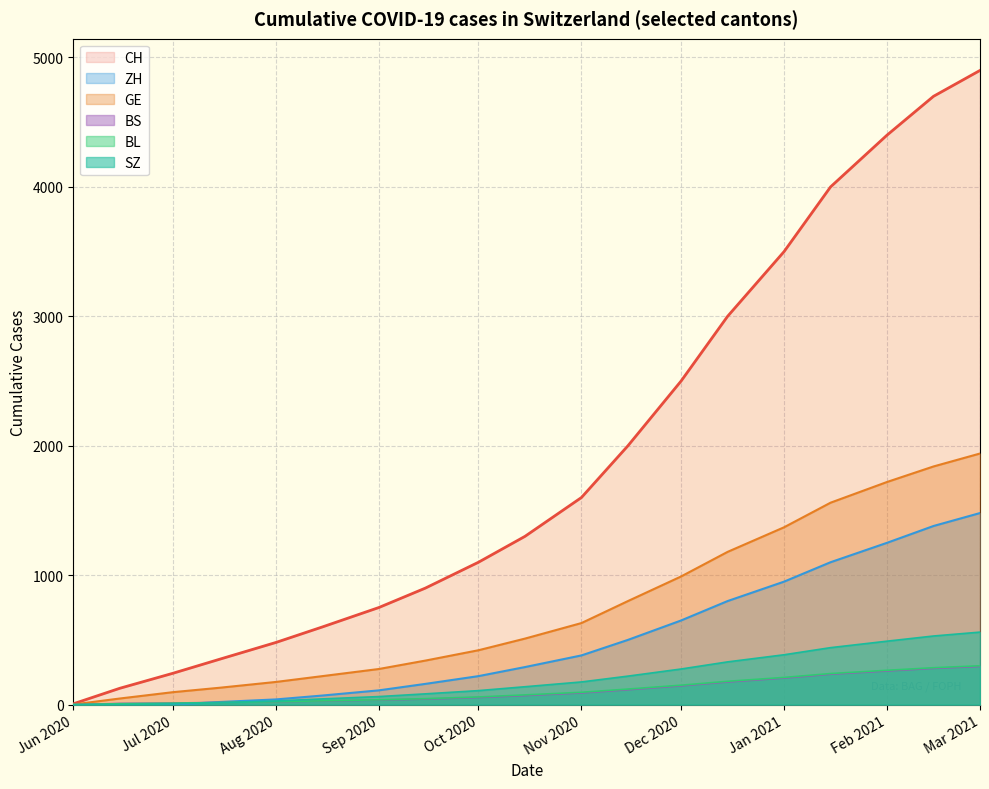

How many values in the SZ series exceed 138?

9